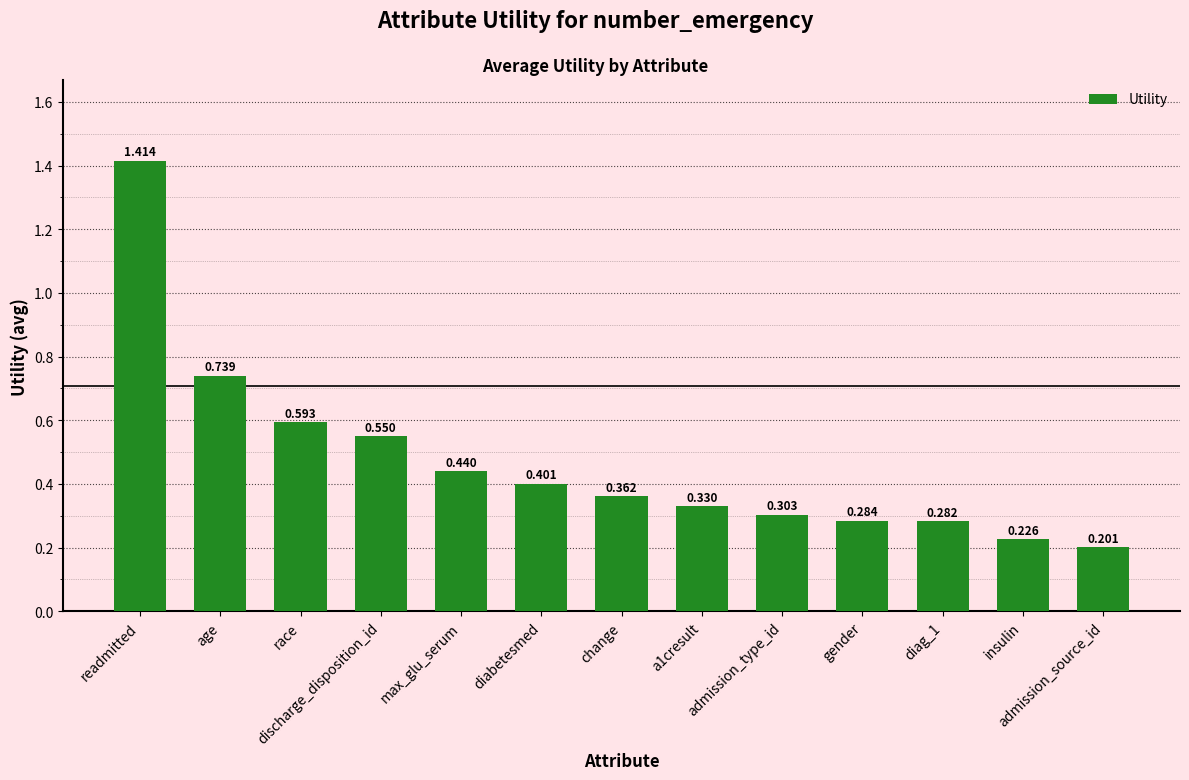

Which category has the highest value across all series?

readmitted